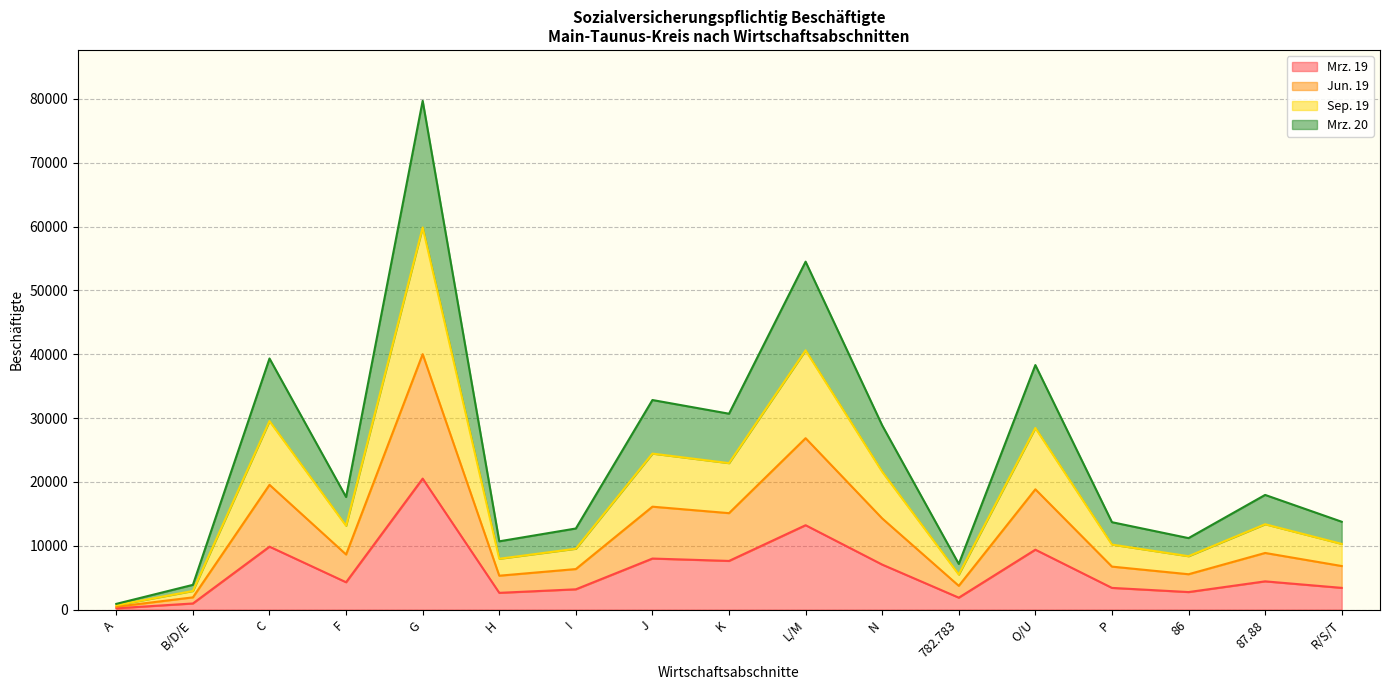

What are all the series names shown in the legend?

Mrz. 19, Jun. 19, Sep. 19, Mrz. 20